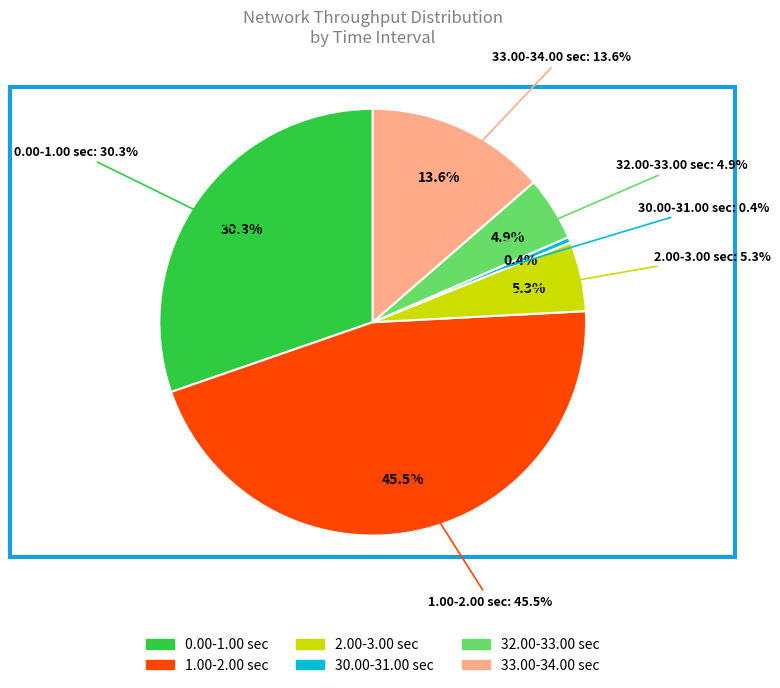

How many slices are in this pie chart?

6